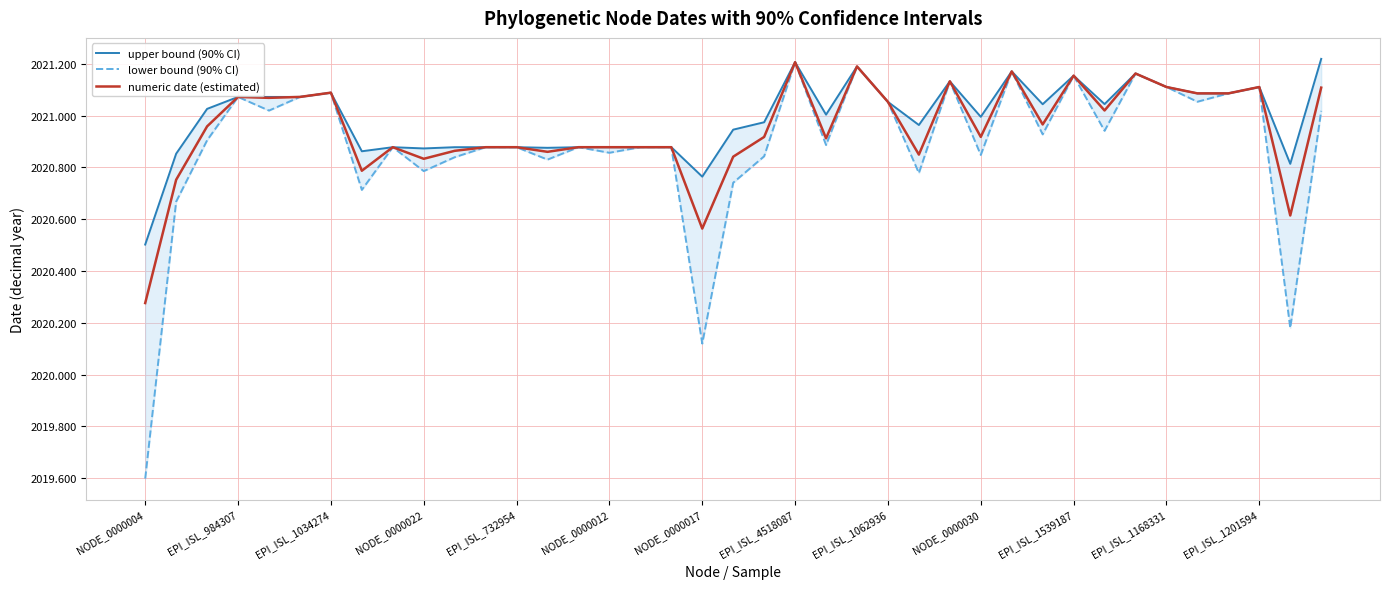

The value of upper bound (90% CI) at 25 is 2021.0. True or false?

True